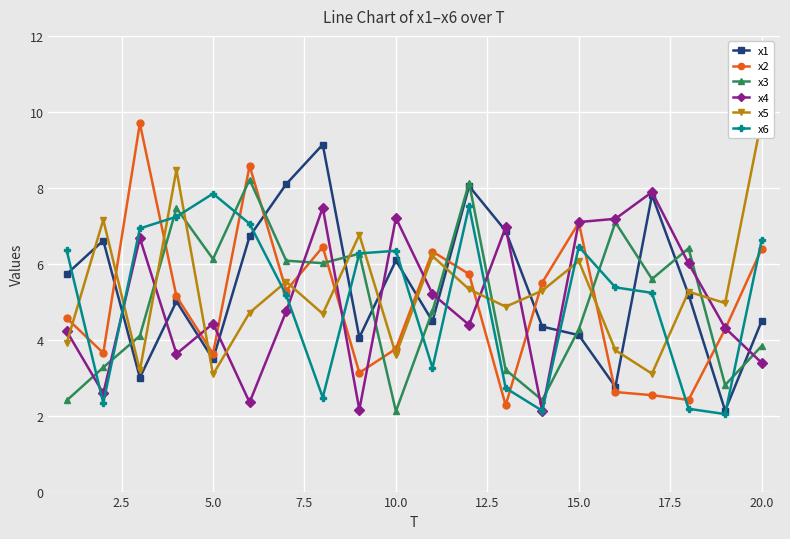

True or false: x1 has more than 1 points higher than both neighbors.

True